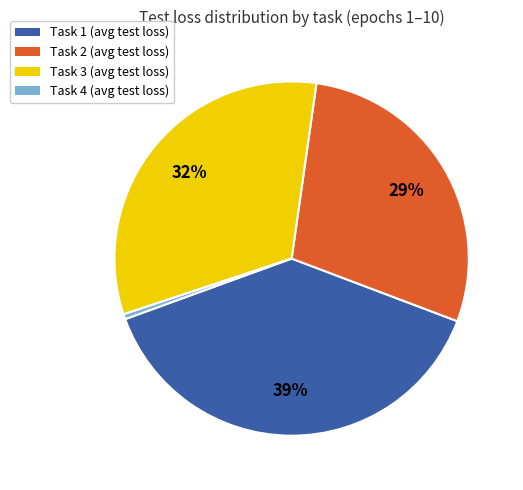

Approximately how many times larger is the value at Task 3 (avg test loss) compared to Task 1 (avg test loss)?

0.8